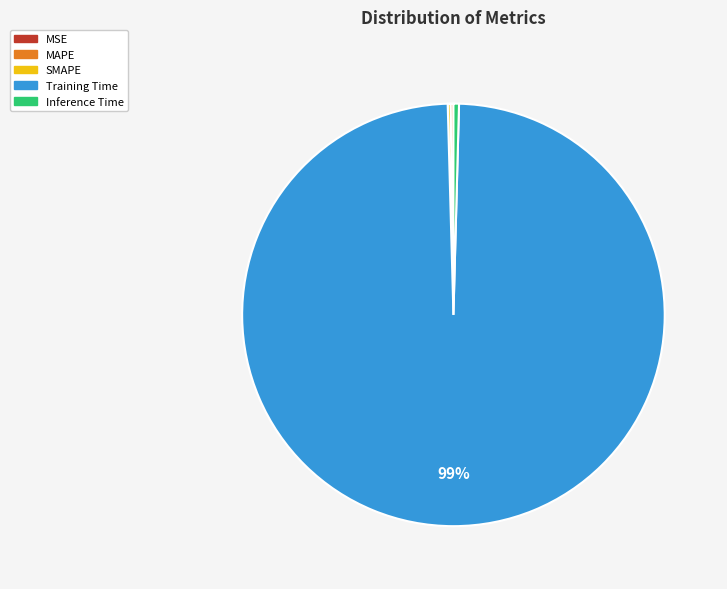

Which slice represents more than half of the pie?

Training Time